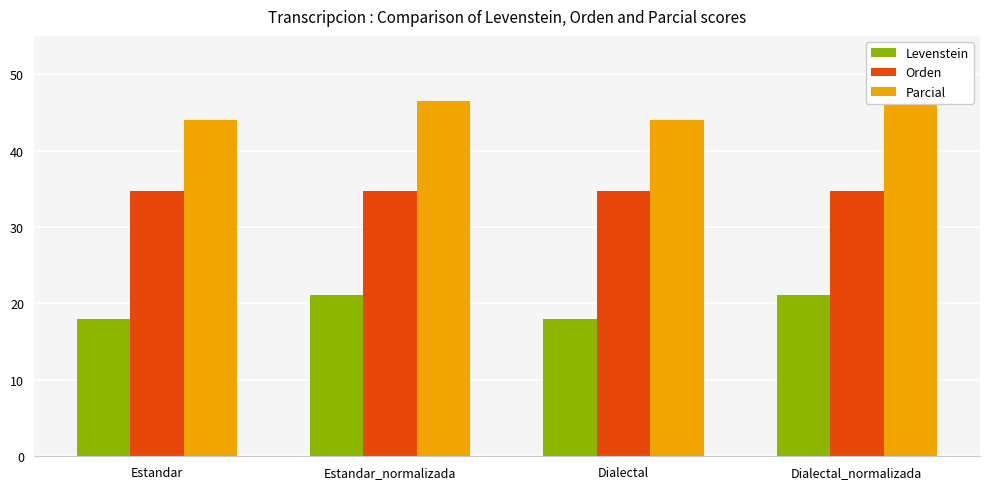

Between Estandar and Dialectal, which series saw the biggest shift?

Levenstein